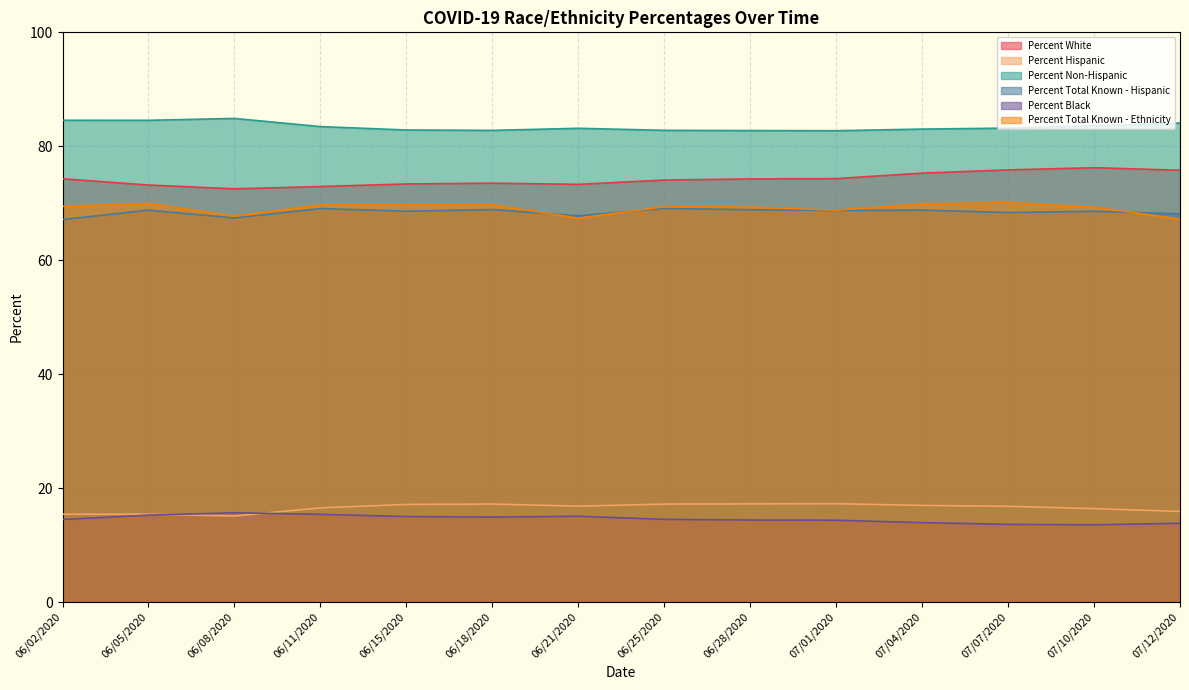

Which has a higher value, 06/08/2020 or 07/01/2020?

07/01/2020